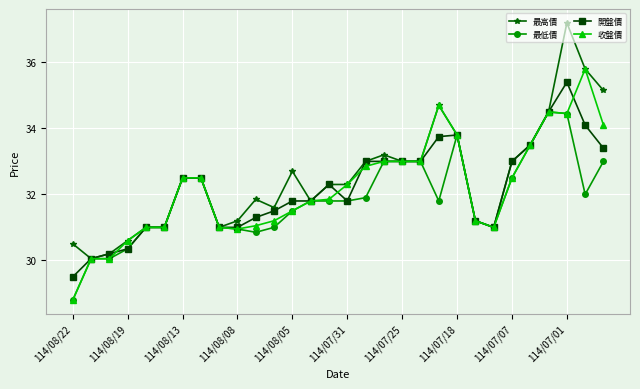

True or false: 收盤價 has more than 1 interior local peaks.

True